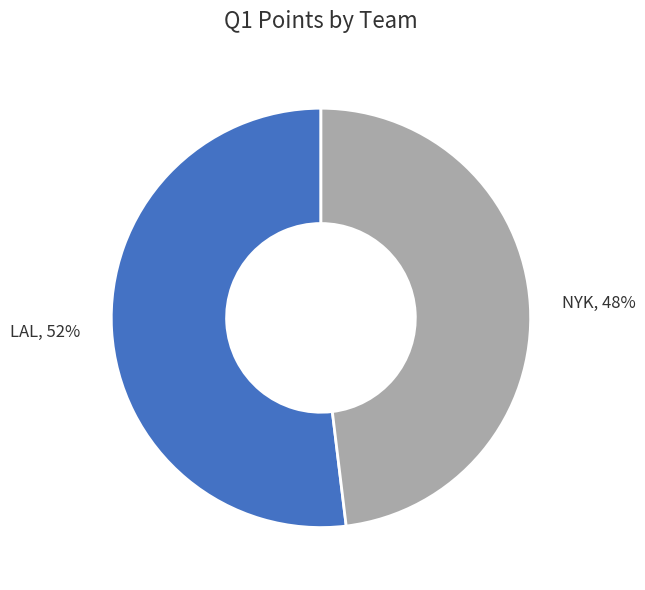

Rank the categories by value from lowest to highest.

NYK, LAL